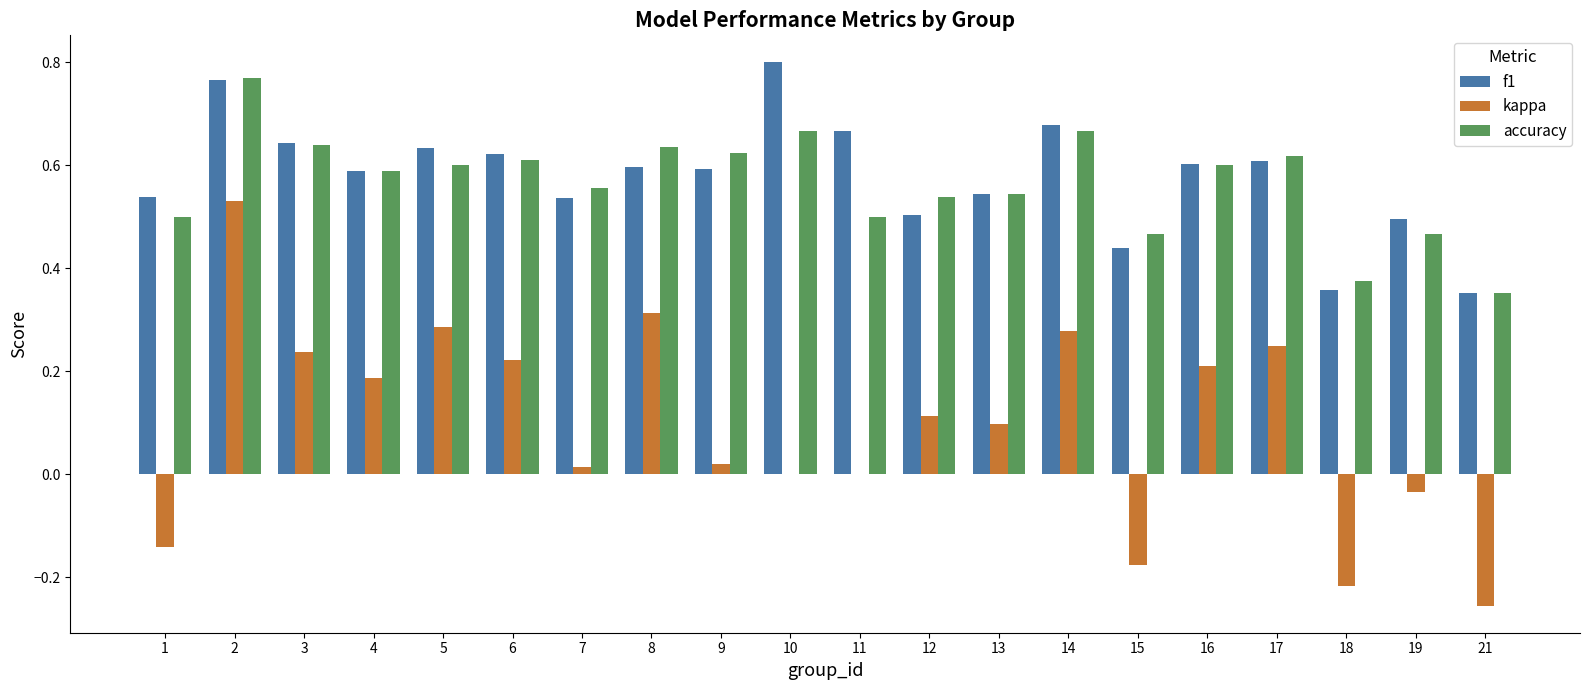

Which series has the largest range (max minus min)?

kappa